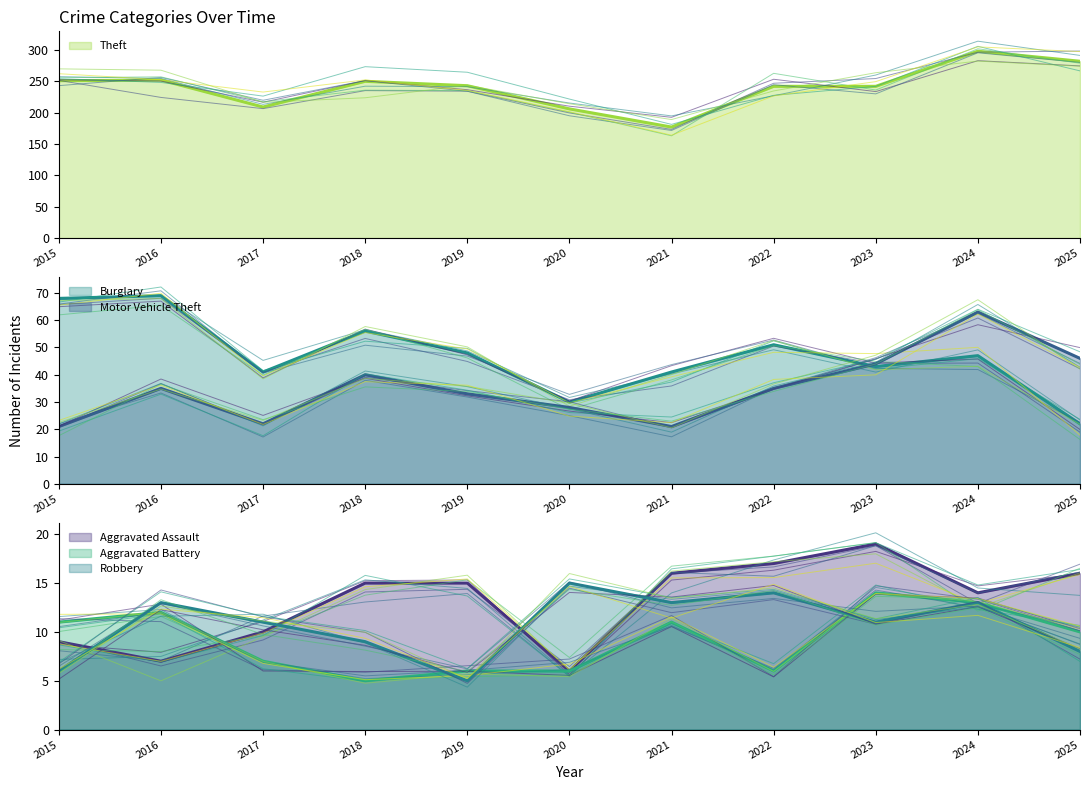

Does the chart have visible grid lines?

No